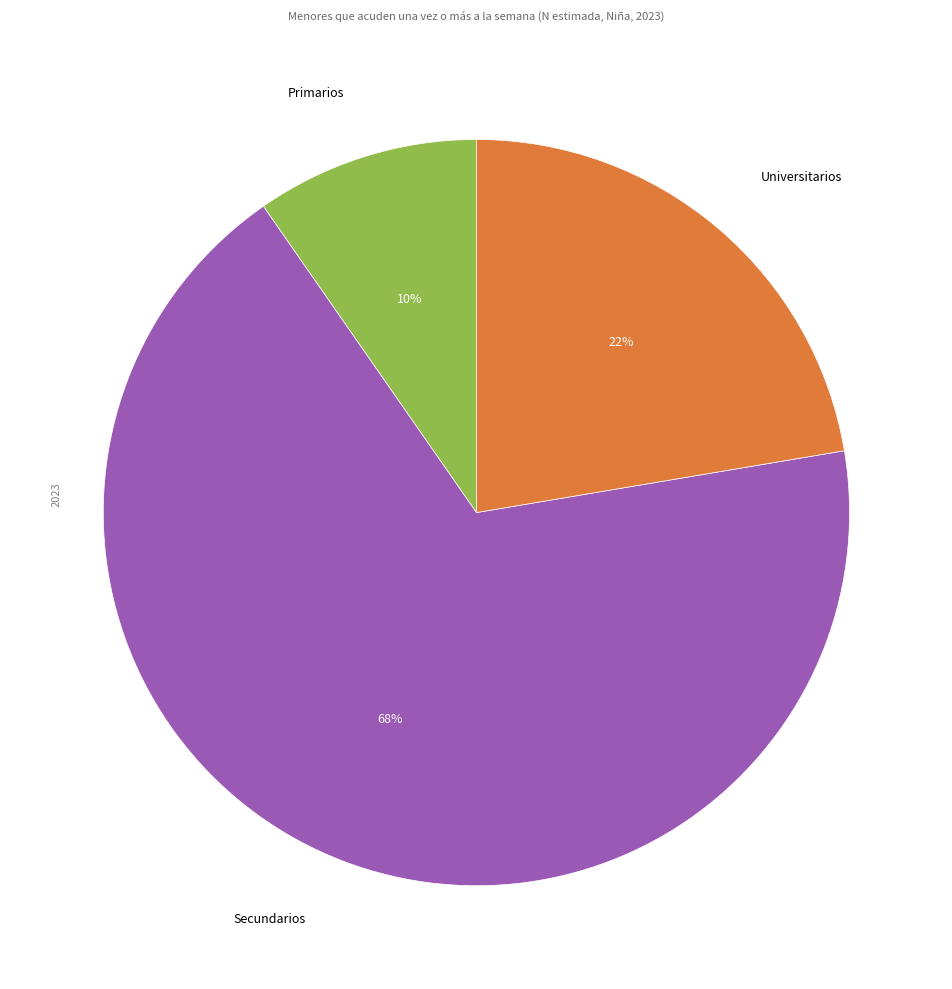

Does any single category account for the majority?

Yes